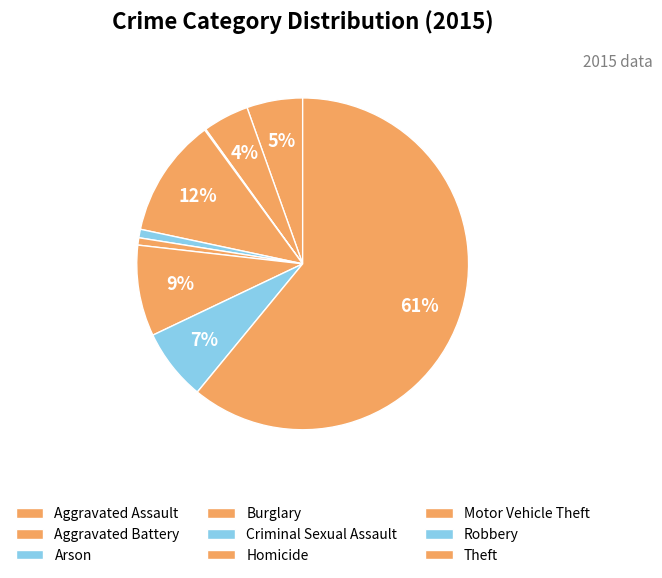

Is the sum of Arson and Burglary greater than half?

No